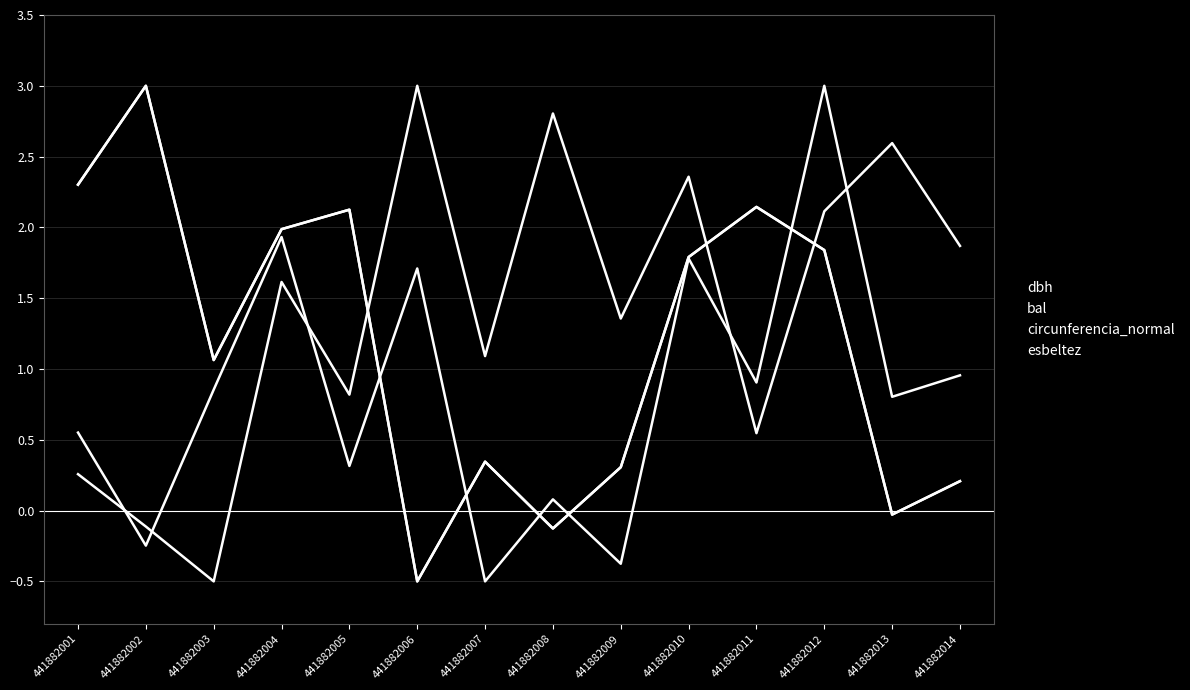

Which category has the highest value in the bal series?

441882006